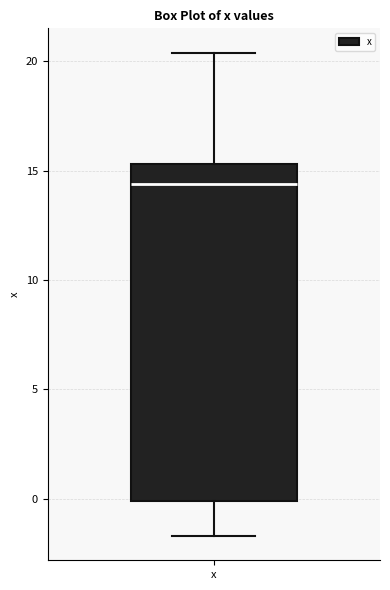

Transcribe this box plot: give where the median line is, the range the box spans, and where the two whiskers end, as read against the y-axis. The values are not printed on the chart, so give them approximately, as read against the axis.

median 14.5, box 0.0 to 15.5, whiskers -1.5 to 20.5